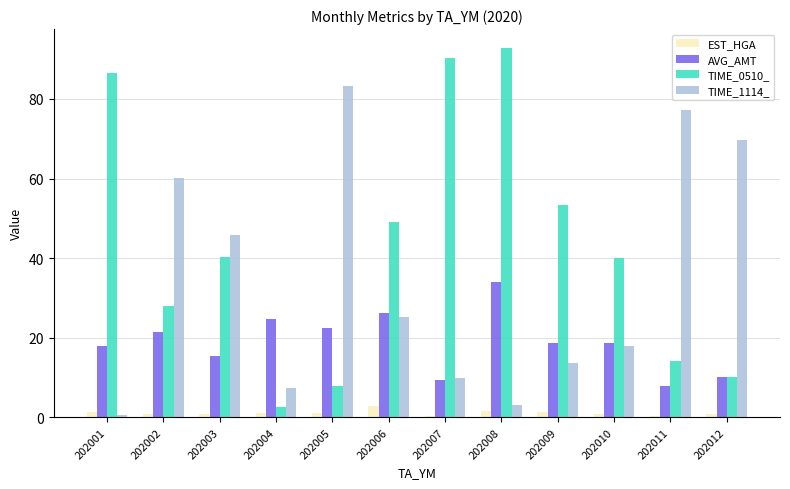

What is the maximum value shown in the chart?

92.9